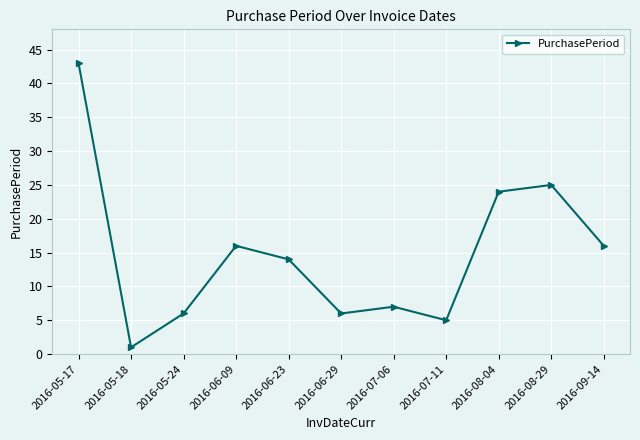

Is it true that the value at 2016-08-29 is 25?

True